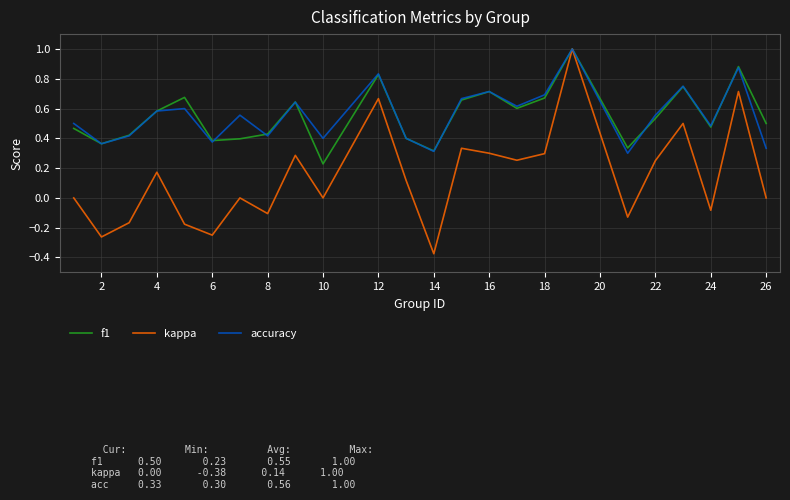

Which series has the largest range (max minus min)?

kappa